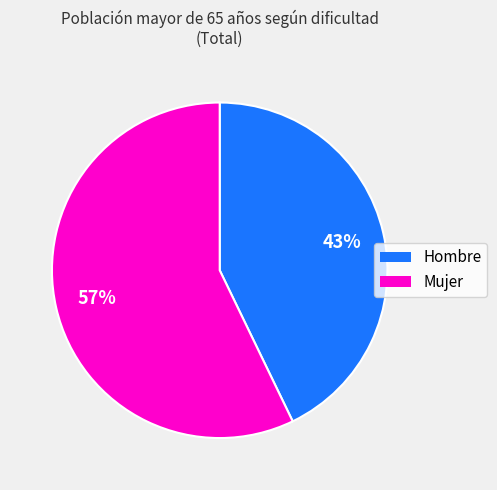

Between Hombre and Mujer, which is larger?

Mujer